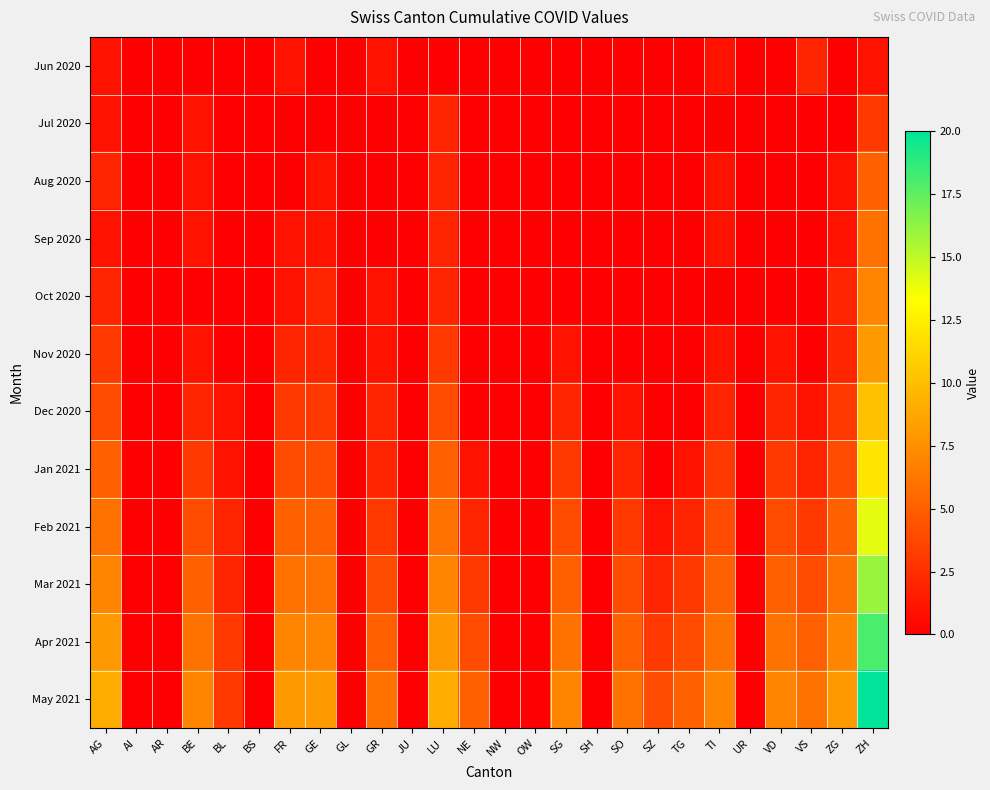

At which category does the chart reach its minimum across all series?

AI